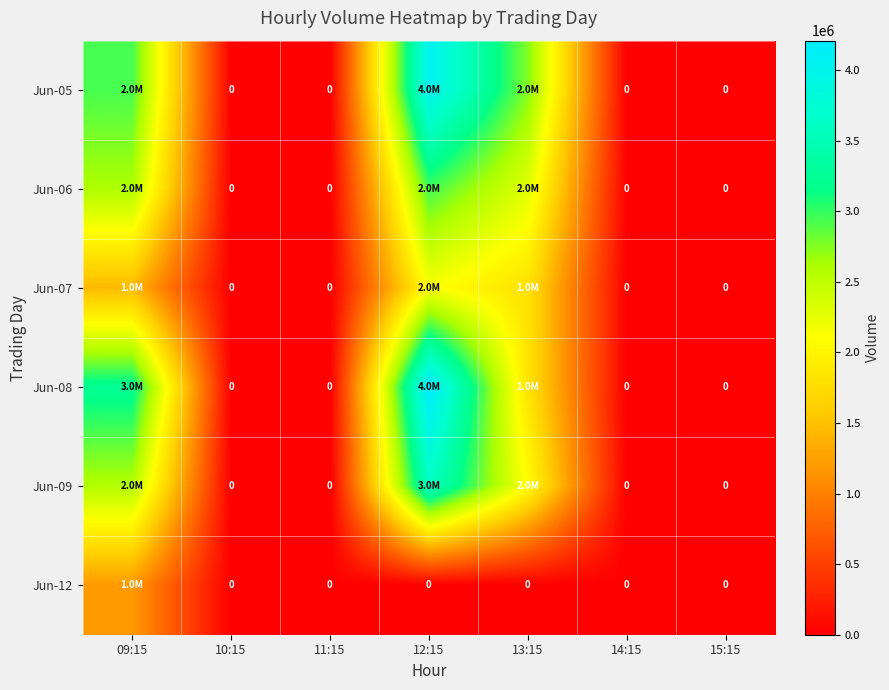

What is the difference between the maximum and minimum values in the Jun-08 series?

4208761